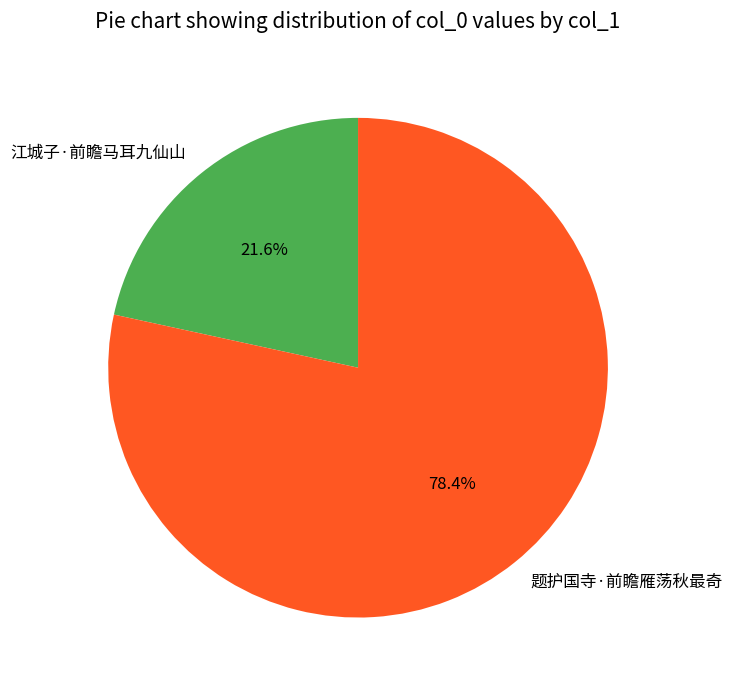

Combined, what portion of the pie is 江城子·前瞻马耳九仙山 and 题护国寺·前瞻雁荡秋最奇?

100.0%